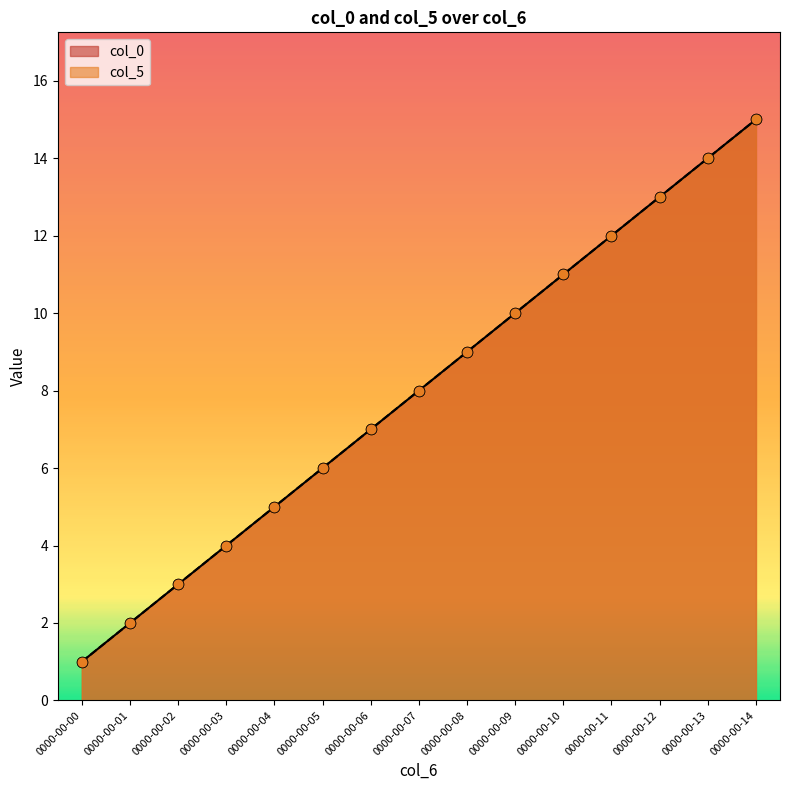

Which series has the widest spread of Y values?

col_0